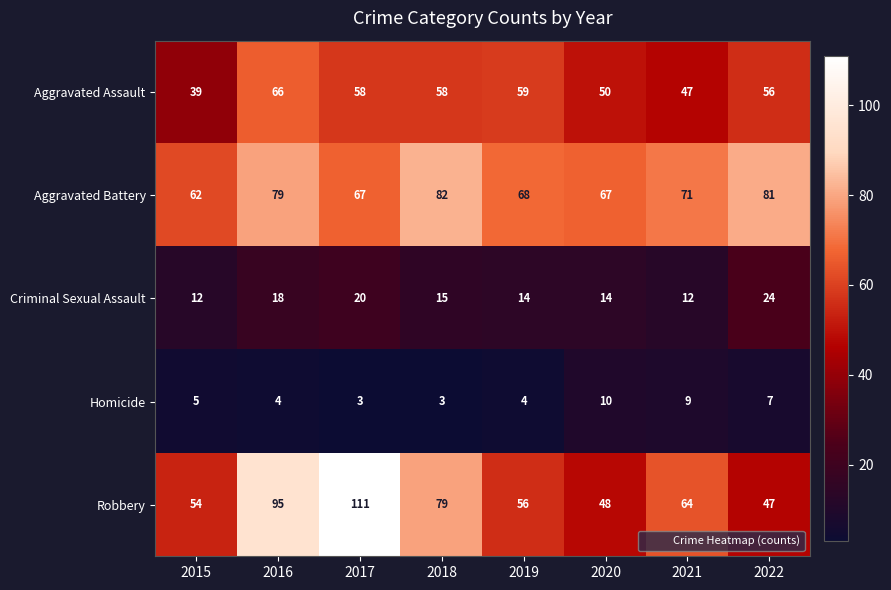

What is the greatest value displayed?

111